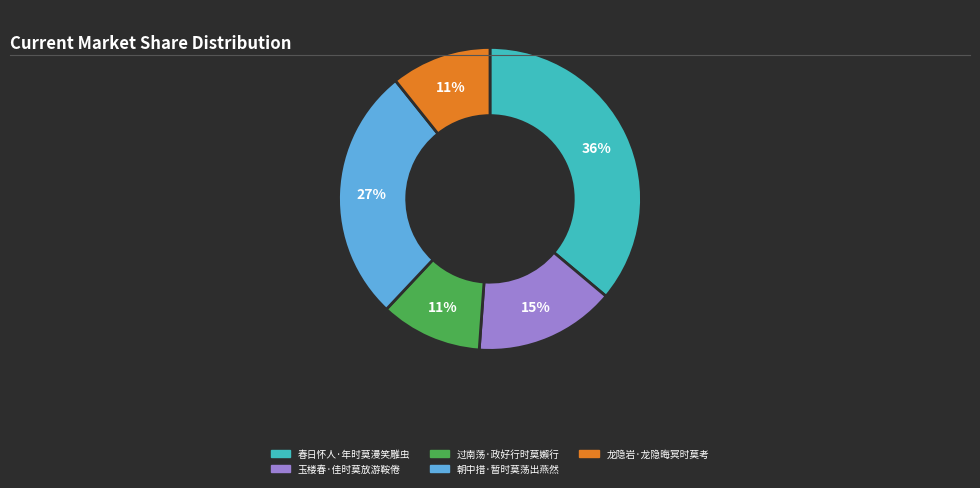

Which category has the biggest portion of the pie?

春日怀人·年时莫漫笑雕虫